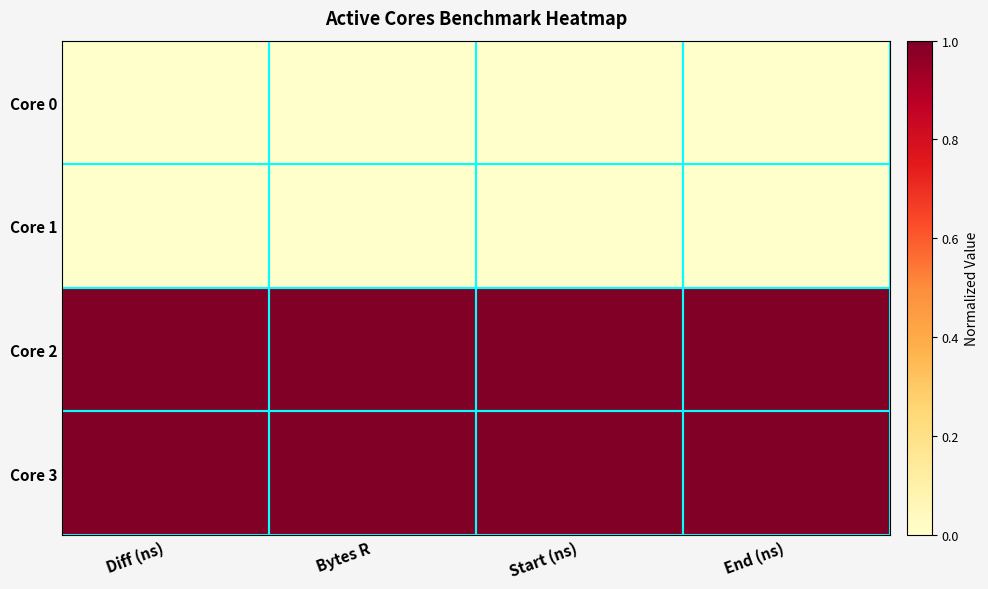

At which category does the chart reach its minimum across all series?

Diff (ns)